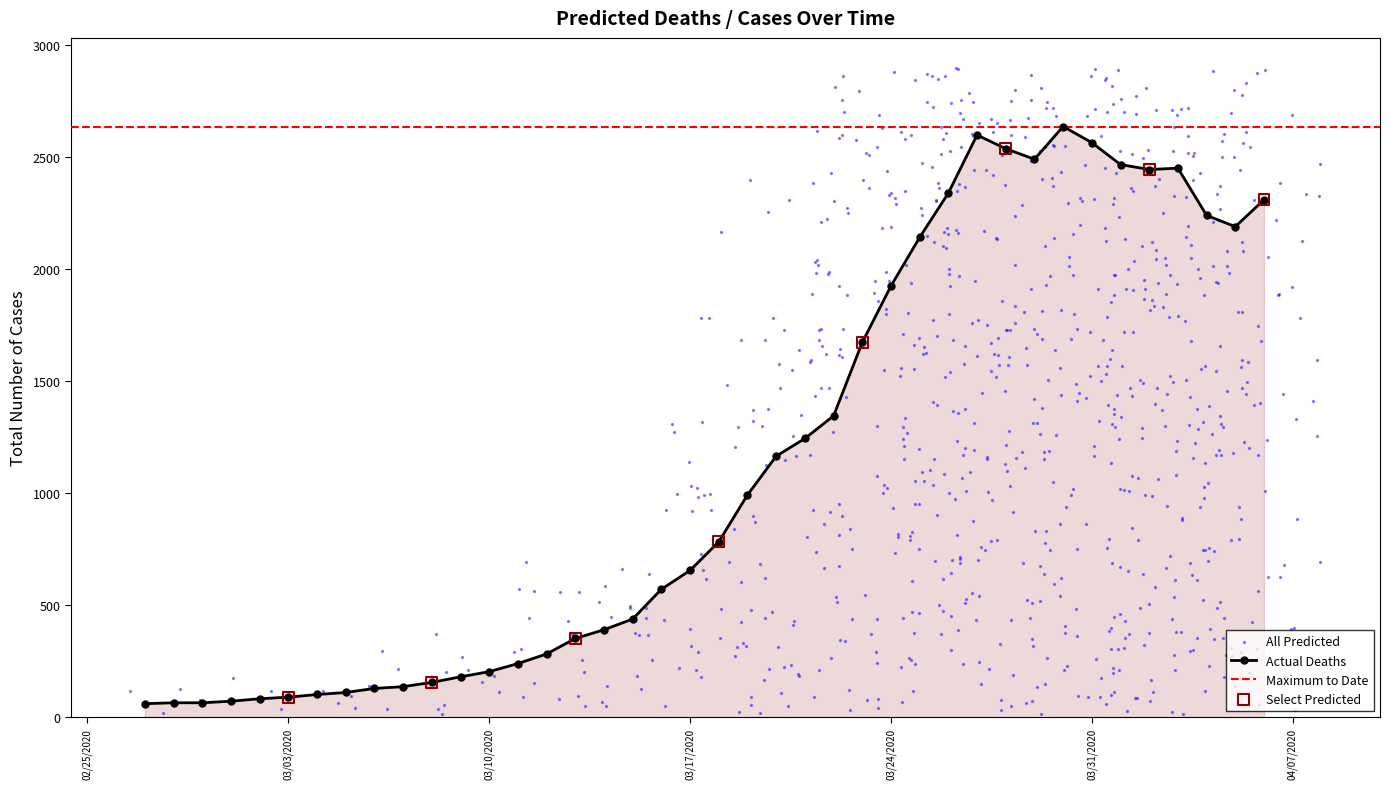

Between 2020-03-18 and 2020-03-11, which is larger?

2020-03-18